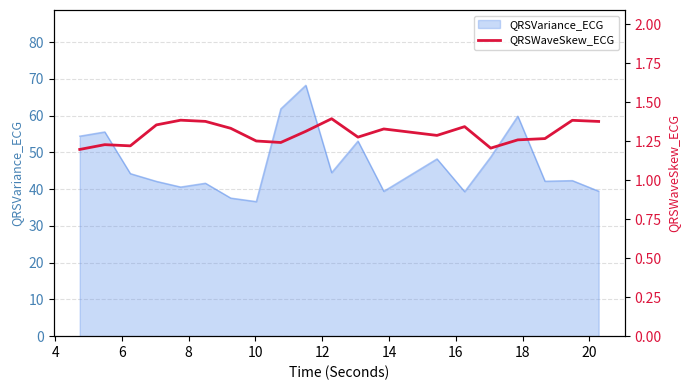

How many values are between 1 and 2?

20